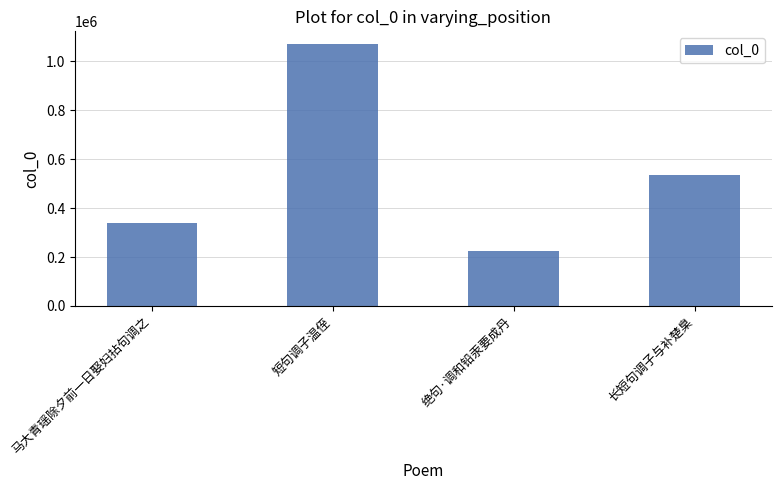

Are the bars grouped side by side (vs. stacked)?

No